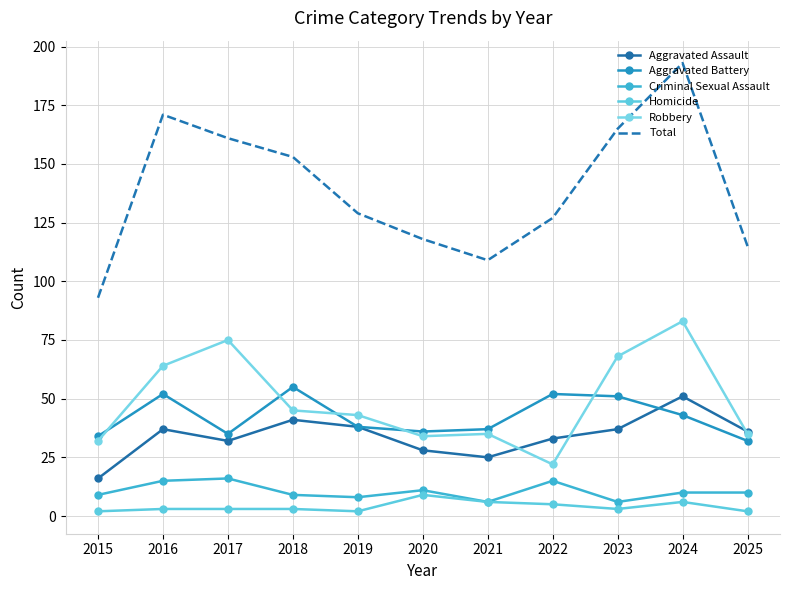

Rank the series by their maximum value, from lowest to highest.

Homicide, Criminal Sexual Assault, Aggravated Assault, Aggravated Battery, Robbery, Total